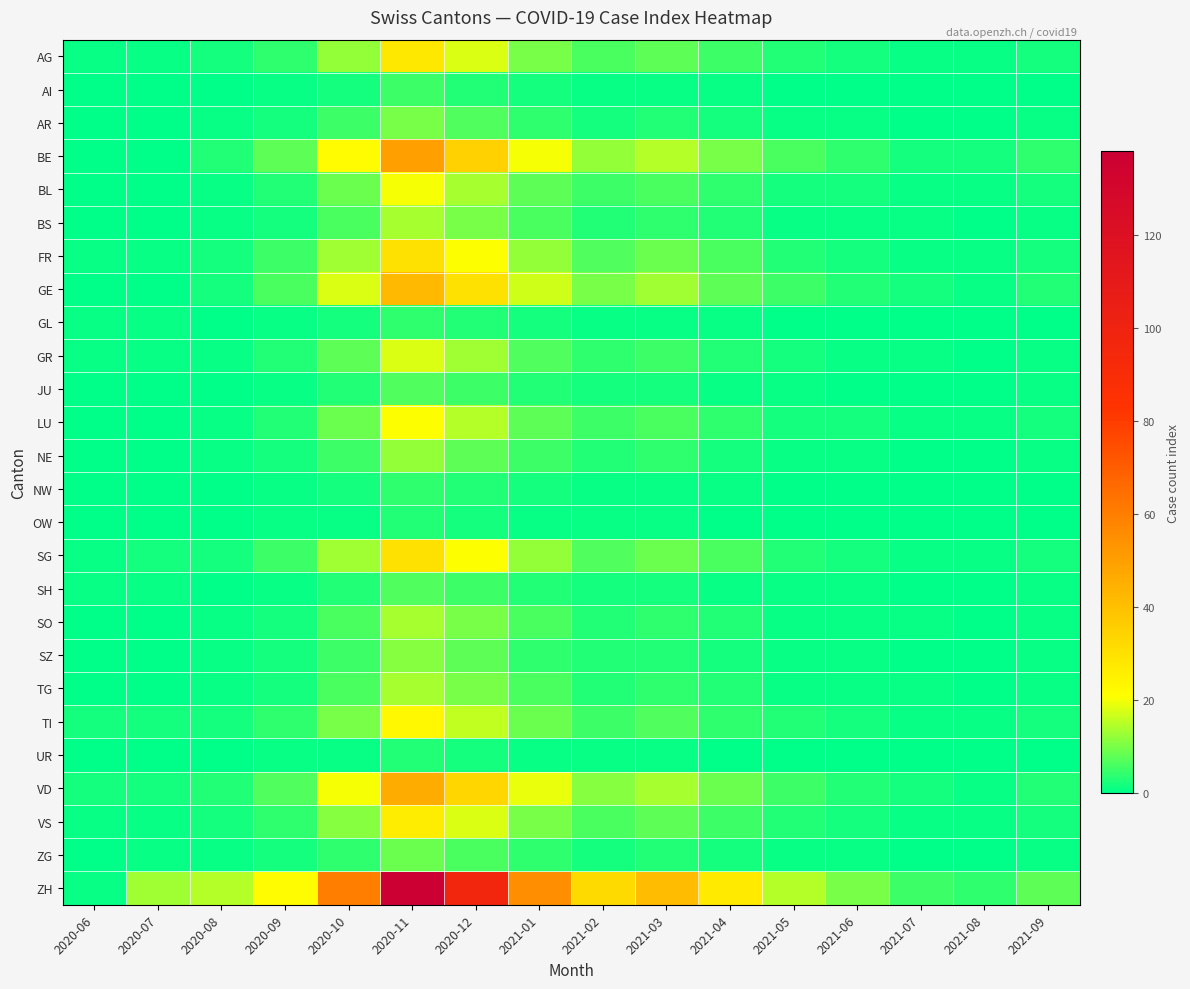

Reading left to right, transcribe all the data shown in this chart.

AG: 2020-06=1	2020-07=1	2020-08=2	2020-09=4	2020-10=12	2020-11=28	2020-12=18	2021-01=10	2021-02=6	2021-03=8	2021-04=5	2021-05=3	2021-06=2	2021-07=1	2021-08=1	2021-09=2
AI: 2020-06=0	2020-07=0	2020-08=0	2020-09=1	2020-10=2	2020-11=5	2020-12=3	2021-01=2	2021-02=1	2021-03=1	2021-04=1	2021-05=0	2021-06=0	2021-07=0	2021-08=0	2021-09=0
AR: 2020-06=0	2020-07=0	2020-08=1	2020-09=2	2020-10=5	2020-11=10	2020-12=7	2021-01=4	2021-02=2	2021-03=3	2021-04=2	2021-05=1	2021-06=1	2021-07=0	2021-08=0	2021-09=1
BE: 2020-06=0	2020-07=0	2020-08=3	2020-09=8	2020-10=22	2020-11=50	2020-12=35	2021-01=20	2021-02=12	2021-03=15	2021-04=10	2021-05=6	2021-06=4	2021-07=2	2021-08=2	2021-09=4
BL: 2020-06=0	2020-07=0	2020-08=1	2020-09=3	2020-10=9	2020-11=20	2020-12=14	2021-01=8	2021-02=5	2021-03=6	2021-04=4	2021-05=2	2021-06=2	2021-07=1	2021-08=1	2021-09=2
BS: 2020-06=0	2020-07=0	2020-08=1	2020-09=2	2020-10=6	2020-11=14	2020-12=10	2021-01=6	2021-02=3	2021-03=4	2021-04=3	2021-05=1	2021-06=1	2021-07=1	2021-08=0	2021-09=1
FR: 2020-06=1	2020-07=1	2020-08=2	2020-09=5	2020-10=13	2020-11=30	2020-12=21	2021-01=12	2021-02=7	2021-03=9	2021-04=6	2021-05=3	2021-06=2	2021-07=1	2021-08=1	2021-09=2
GE: 2020-06=0	2020-07=0	2020-08=2	2020-09=6	2020-10=18	2020-11=42	2020-12=30	2021-01=17	2021-02=10	2021-03=13	2021-04=8	2021-05=5	2021-06=3	2021-07=2	2021-08=1	2021-09=3
GL: 2020-06=1	2020-07=1	2020-08=0	2020-09=1	2020-10=2	2020-11=4	2020-12=3	2021-01=2	2021-02=1	2021-03=1	2021-04=1	2021-05=0	2021-06=0	2021-07=0	2021-08=0	2021-09=0
GR: 2020-06=1	2020-07=1	2020-08=1	2020-09=3	2020-10=8	2020-11=18	2020-12=13	2021-01=7	2021-02=4	2021-03=5	2021-04=3	2021-05=2	2021-06=1	2021-07=1	2021-08=0	2021-09=1
JU: 2020-06=0	2020-07=0	2020-08=0	2020-09=1	2020-10=3	2020-11=7	2020-12=5	2021-01=3	2021-02=2	2021-03=2	2021-04=1	2021-05=1	2021-06=0	2021-07=0	2021-08=0	2021-09=1
LU: 2020-06=0	2020-07=0	2020-08=1	2020-09=3	2020-10=9	2020-11=21	2020-12=15	2021-01=8	2021-02=5	2021-03=6	2021-04=4	2021-05=2	2021-06=2	2021-07=1	2021-08=1	2021-09=2
NE: 2020-06=0	2020-07=0	2020-08=1	2020-09=2	2020-10=5	2020-11=12	2020-12=8	2021-01=5	2021-02=3	2021-03=4	2021-04=2	2021-05=1	2021-06=1	2021-07=0	2021-08=0	2021-09=1
NW: 2020-06=0	2020-07=0	2020-08=0	2020-09=1	2020-10=2	2020-11=4	2020-12=3	2021-01=2	2021-02=1	2021-03=1	2021-04=1	2021-05=0	2021-06=0	2021-07=0	2021-08=0	2021-09=0
OW: 2020-06=0	2020-07=0	2020-08=0	2020-09=1	2020-10=1	2020-11=3	2020-12=2	2021-01=1	2021-02=1	2021-03=1	2021-04=0	2021-05=0	2021-06=0	2021-07=0	2021-08=0	2021-09=0
SG: 2020-06=1	2020-07=2	2020-08=2	2020-09=5	2020-10=13	2020-11=30	2020-12=21	2021-01=12	2021-02=7	2021-03=9	2021-04=6	2021-05=3	2021-06=2	2021-07=1	2021-08=1	2021-09=2
SH: 2020-06=1	2020-07=1	2020-08=0	2020-09=1	2020-10=3	2020-11=7	2020-12=5	2021-01=3	2021-02=2	2021-03=2	2021-04=1	2021-05=1	2021-06=1	2021-07=0	2021-08=0	2021-09=1
SO: 2020-06=0	2020-07=0	2020-08=1	2020-09=2	2020-10=6	2020-11=14	2020-12=10	2021-01=6	2021-02=3	2021-03=4	2021-04=3	2021-05=1	2021-06=1	2021-07=1	2021-08=0	2021-09=1
SZ: 2020-06=0	2020-07=0	2020-08=1	2020-09=2	2020-10=5	2020-11=11	2020-12=8	2021-01=4	2021-02=3	2021-03=3	2021-04=2	2021-05=1	2021-06=1	2021-07=0	2021-08=0	2021-09=1
TG: 2020-06=0	2020-07=0	2020-08=1	2020-09=2	2020-10=6	2020-11=14	2020-12=10	2021-01=6	2021-02=3	2021-03=4	2021-04=3	2021-05=1	2021-06=1	2021-07=1	2021-08=0	2021-09=1
TI: 2020-06=2	2020-07=2	2020-08=2	2020-09=4	2020-10=10	2020-11=23	2020-12=16	2021-01=9	2021-02=5	2021-03=7	2021-04=4	2021-05=3	2021-06=2	2021-07=1	2021-08=1	2021-09=2
UR: 2020-06=0	2020-07=0	2020-08=0	2020-09=1	2020-10=1	2020-11=3	2020-12=2	2021-01=1	2021-02=1	2021-03=1	2021-04=0	2021-05=0	2021-06=0	2021-07=0	2021-08=0	2021-09=0
VD: 2020-06=2	2020-07=2	2020-08=3	2020-09=7	2020-10=20	2020-11=46	2020-12=33	2021-01=19	2021-02=11	2021-03=14	2021-04=9	2021-05=5	2021-06=3	2021-07=2	2021-08=1	2021-09=3
VS: 2020-06=1	2020-07=1	2020-08=2	2020-09=4	2020-10=11	2020-11=26	2020-12=18	2021-01=10	2021-02=6	2021-03=8	2021-04=5	2021-05=3	2021-06=2	2021-07=1	2021-08=1	2021-09=2
ZG: 2020-06=0	2020-07=1	2020-08=1	2020-09=2	2020-10=4	2020-11=9	2020-12=6	2021-01=4	2021-02=2	2021-03=3	2021-04=2	2021-05=1	2021-06=1	2021-07=0	2021-08=0	2021-09=1
ZH: 2020-06=1	2020-07=13	2020-08=15	2020-09=22	2020-10=60	2020-11=138	2020-12=97	2021-01=55	2021-02=32	2021-03=41	2021-04=27	2021-05=15	2021-06=10	2021-07=5	2021-08=4	2021-09=8